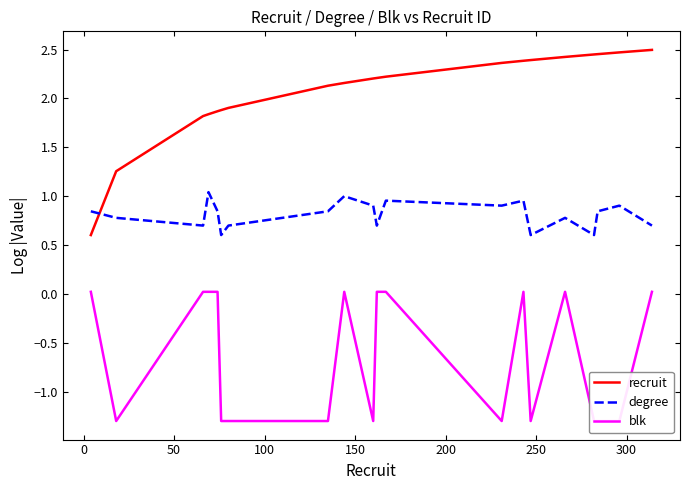

What is the greatest value displayed?

2.5